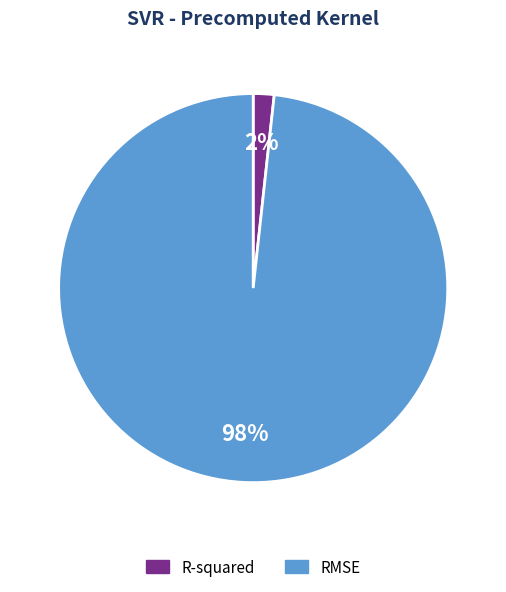

Is the sum of RMSE and R-squared greater than half?

Yes